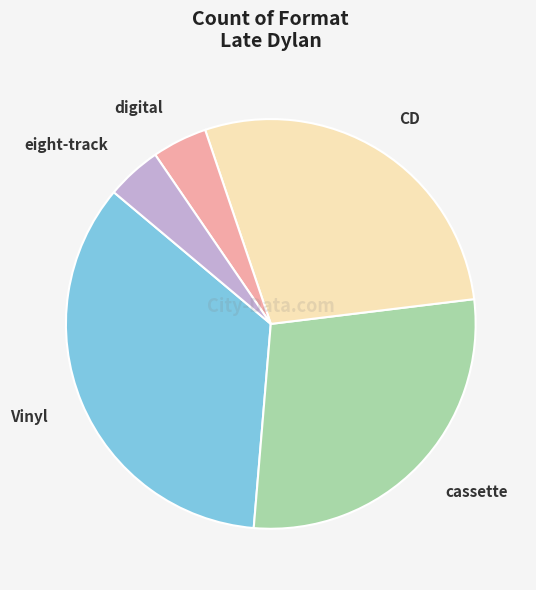

How many slices are in this pie chart?

5